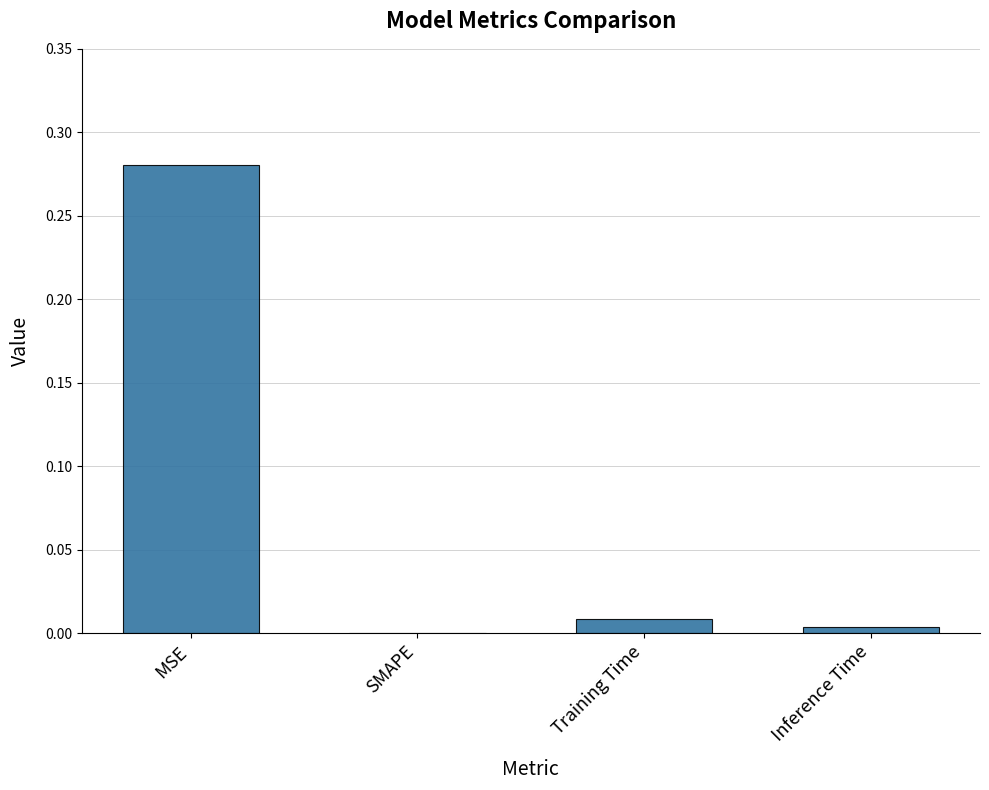

Between MSE and Inference Time, which is larger?

MSE